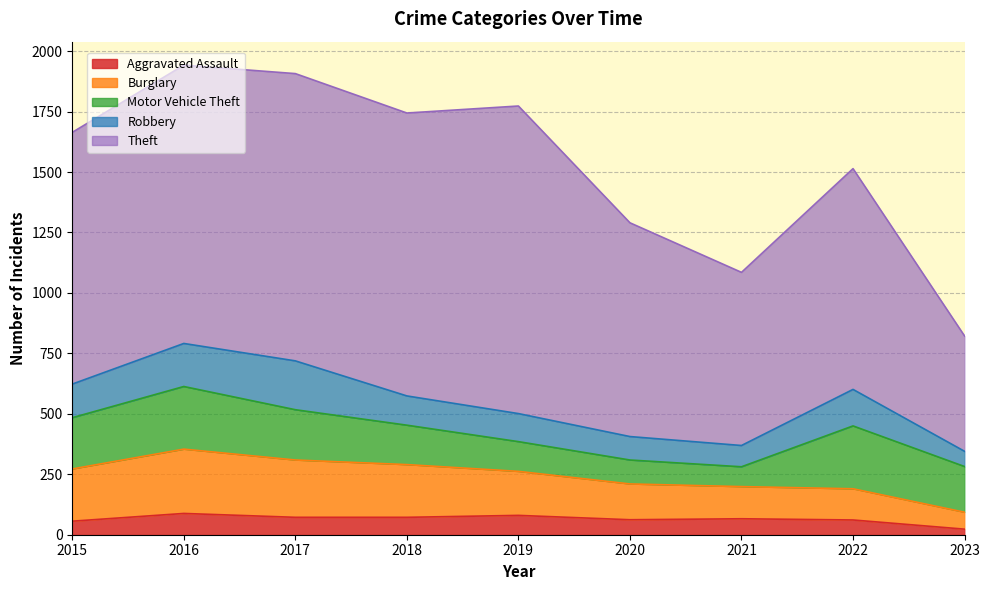

True or false: Aggravated Assault and Motor Vehicle Theft intersect in this chart.

False